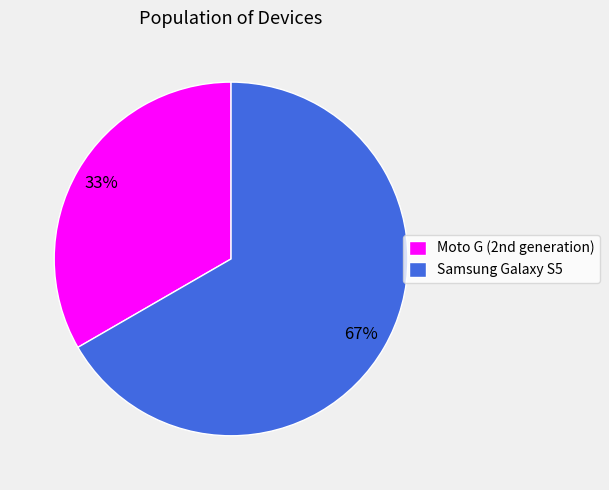

To the nearest percent, what is the average slice percentage?

50%